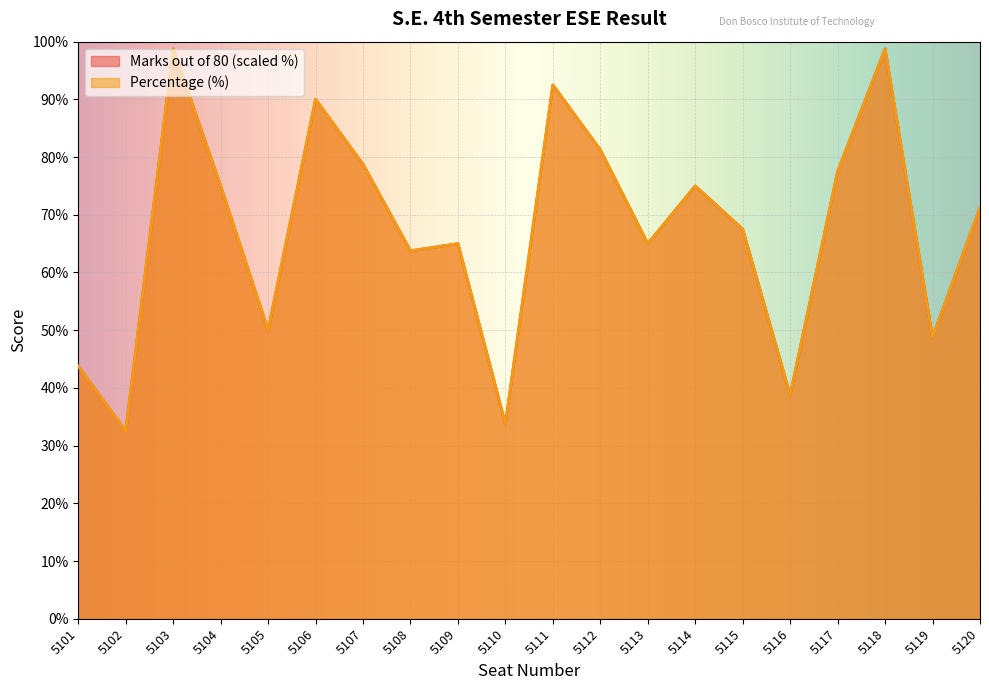

At which label does Percentage first exceed 71?

5103